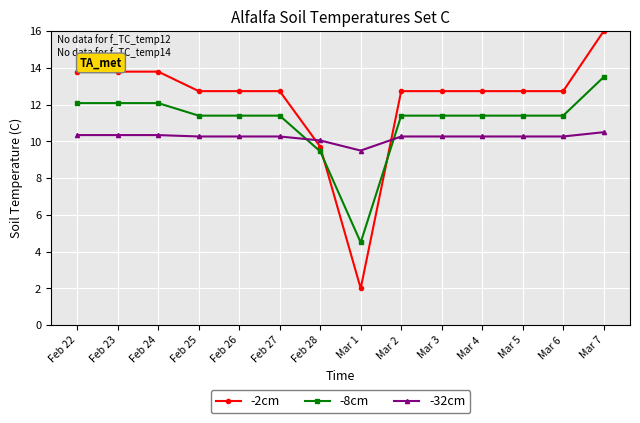

Does the chart display data point markers on the line(s)?

Yes